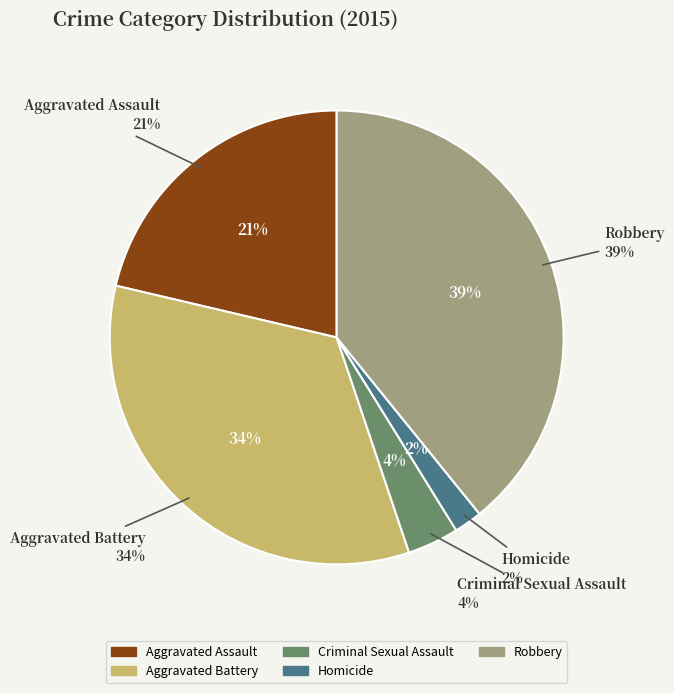

To the nearest percent, what is the difference between the Aggravated Assault and Aggravated Battery slice percentages?

13%